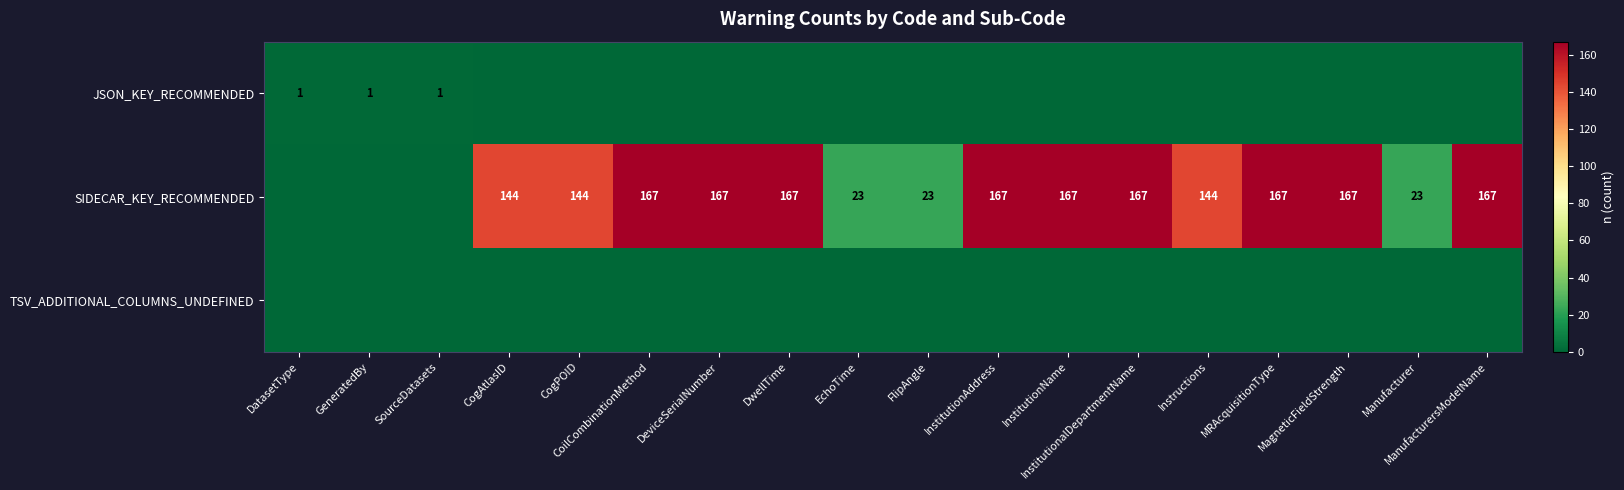

At how many categories does at least one series exceed 0?

18